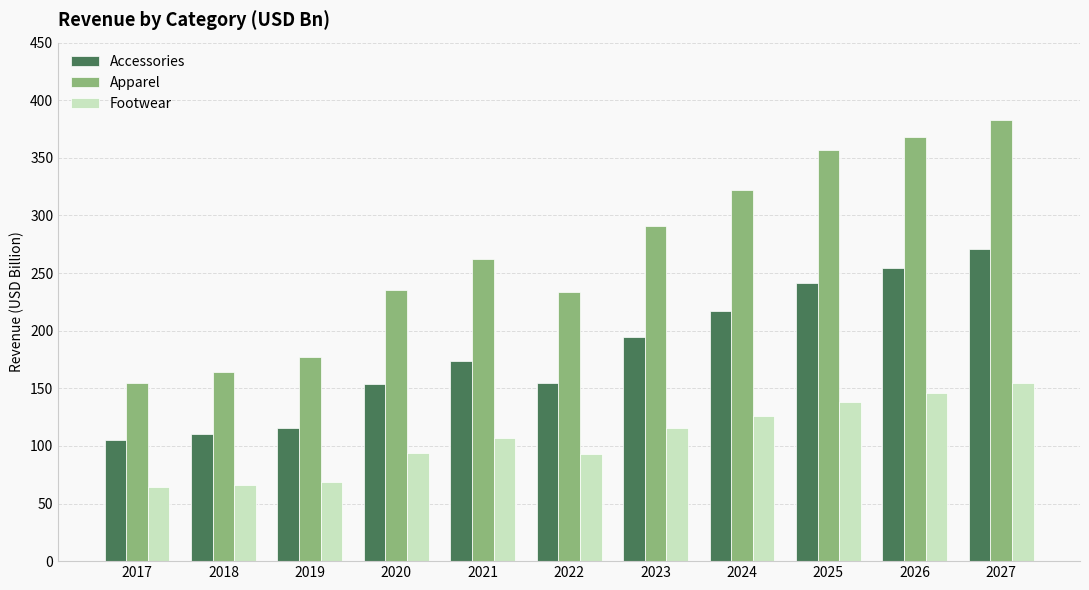

Is it true that Accessories equals 154.0 at 2020?

True